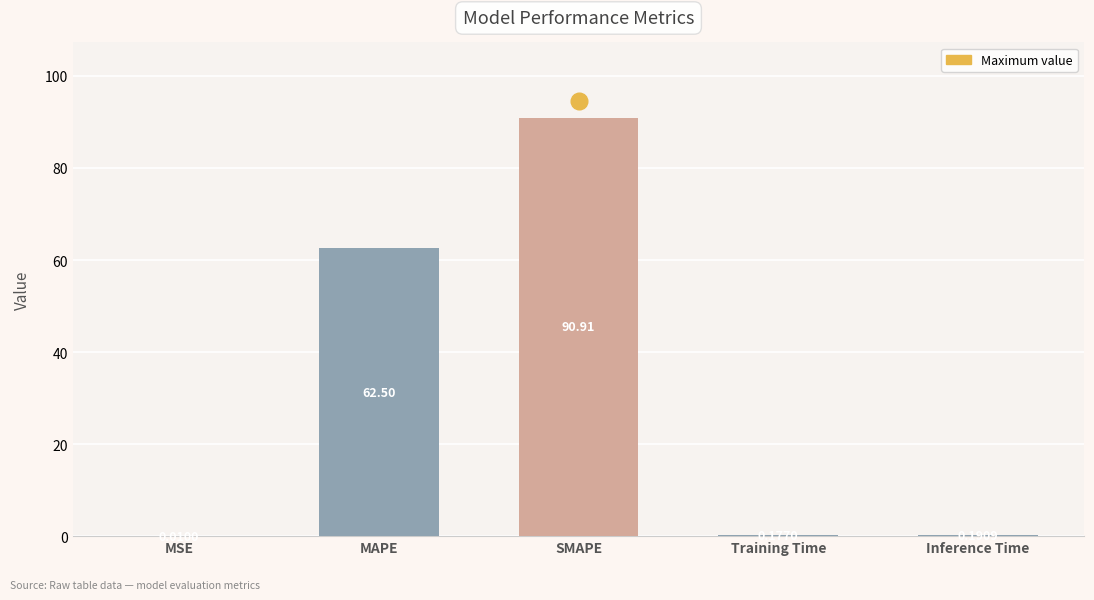

Which category has the highest value across all series?

SMAPE